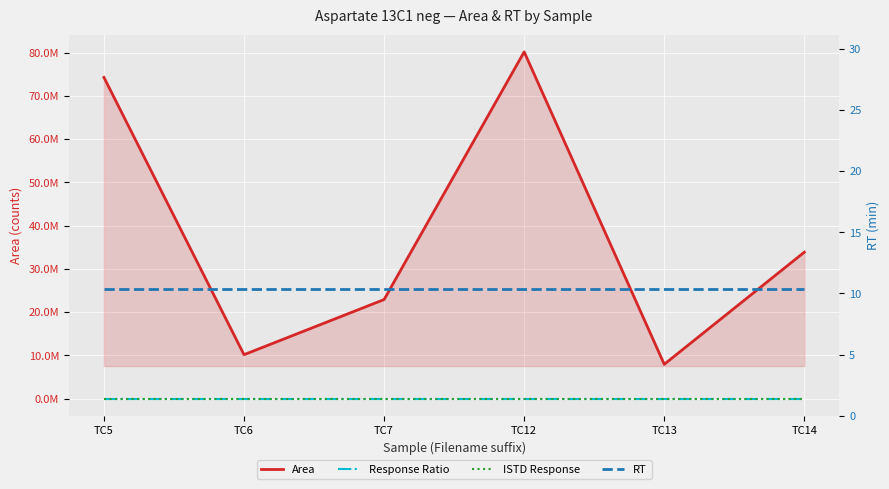

Is it true that Response Ratio equals 0.0 at TC13?

True